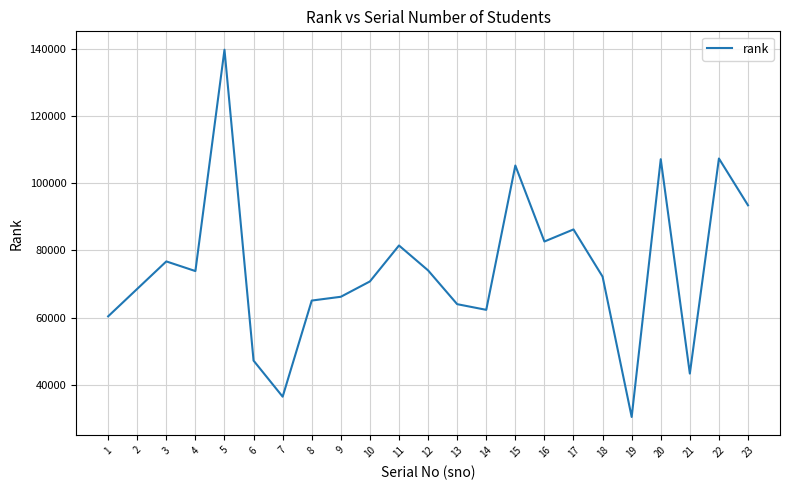

What is the minimum value shown in the chart?

30438